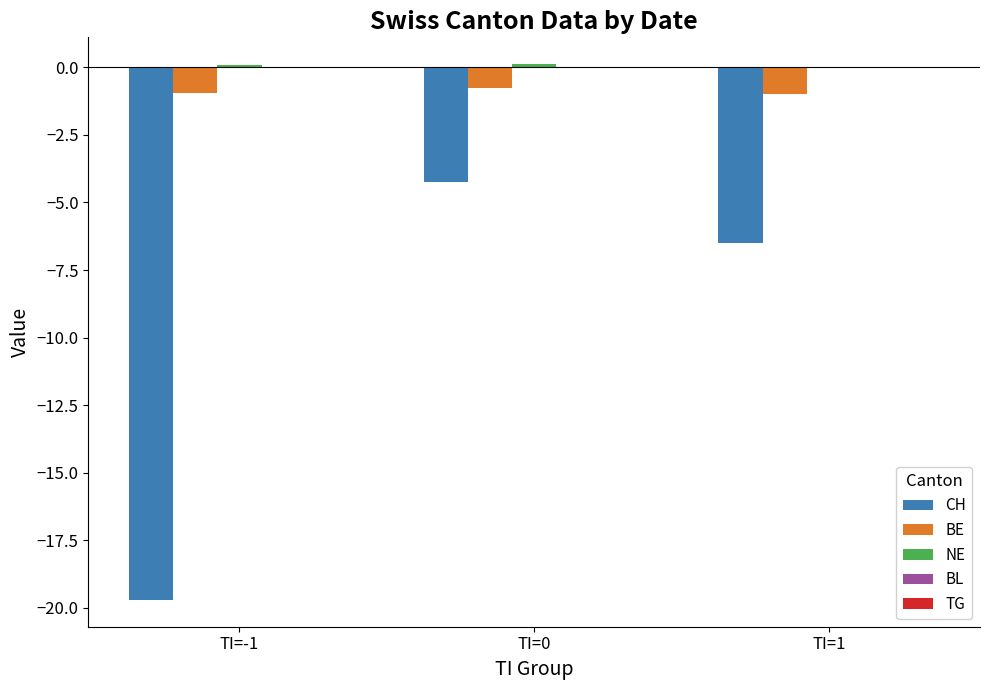

What is the total value across all series at TI=0?

-4.9